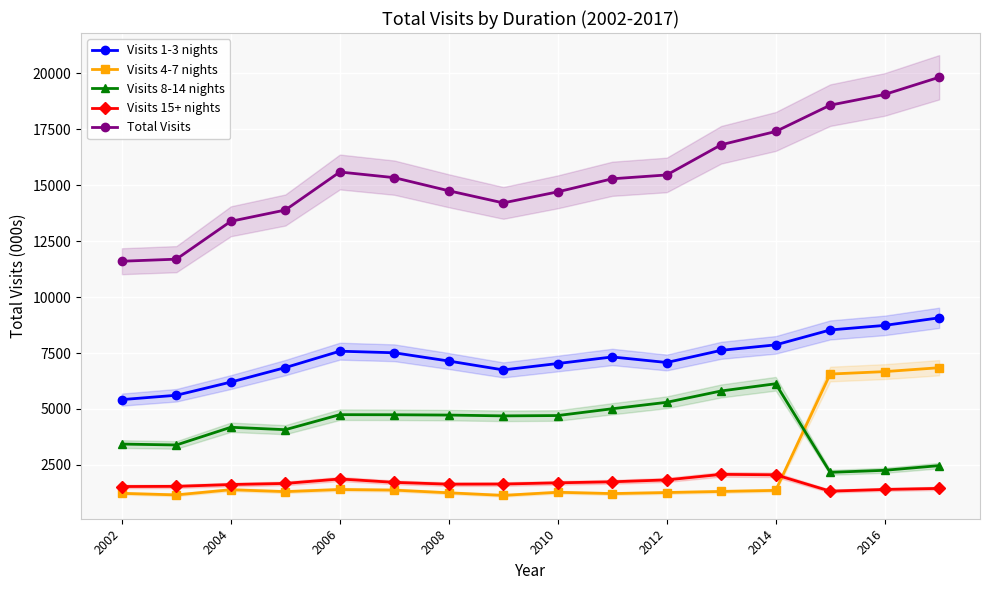

Rank the series by their maximum value, from lowest to highest.

Visits 15+ nights, Visits 8-14 nights, Visits 4-7 nights, Visits 1-3 nights, Total Visits